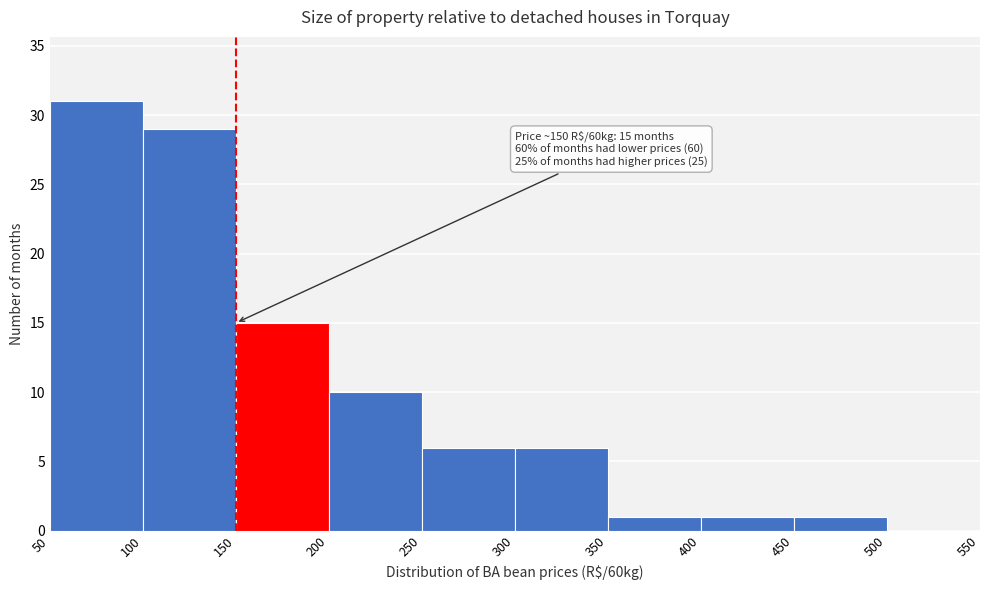

Over which range of the x-axis is the bar tallest?

50 to 100